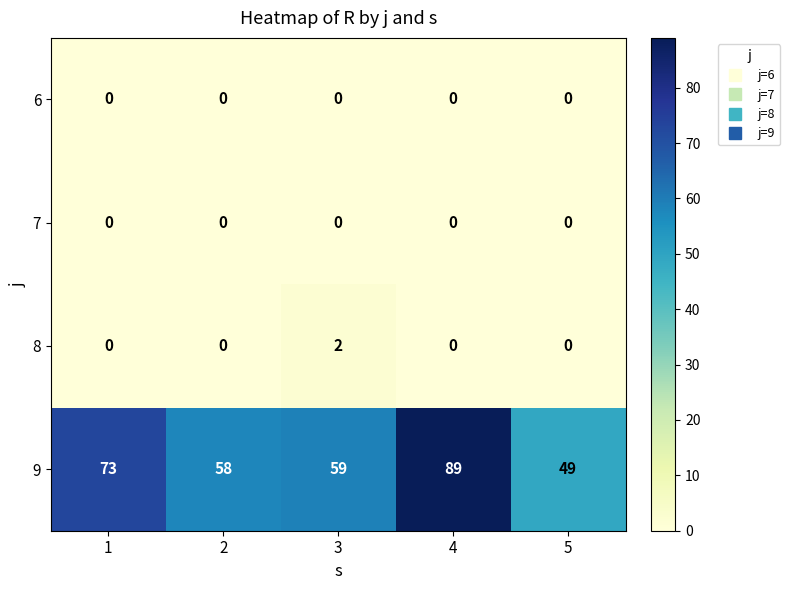

Reading left to right, list all the values displayed in this chart.

6: 0	0	0	0	0
7: 0	0	0	0	0
8: 0	0	2	0	0
9: 73	58	59	89	49